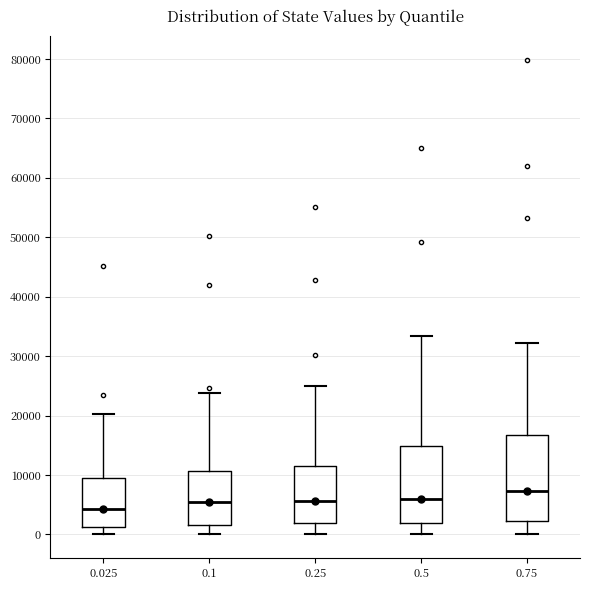

Where does the median line of the box at x = 0.1 sit on the y-axis? The values are not printed on the chart, so give them approximately, as read against the axis.

5000